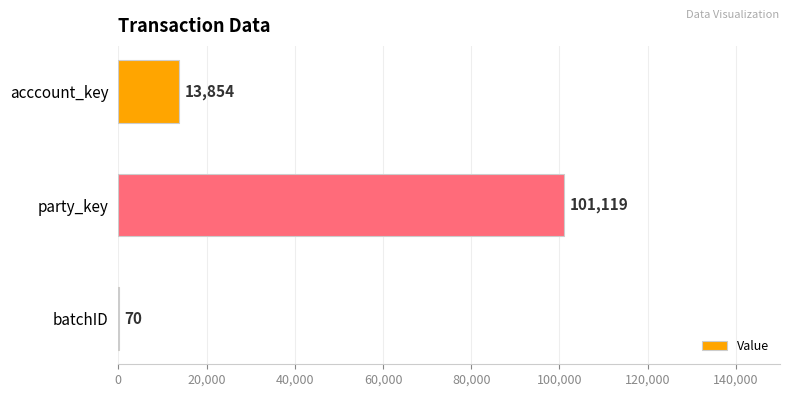

What is the sum of all values?

115043